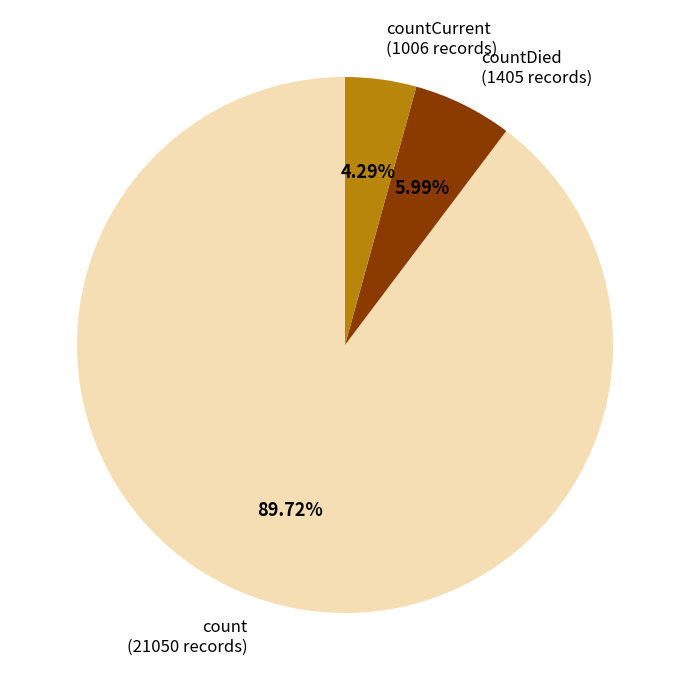

Do countDied and countCurrent together represent more than half of the pie?

No